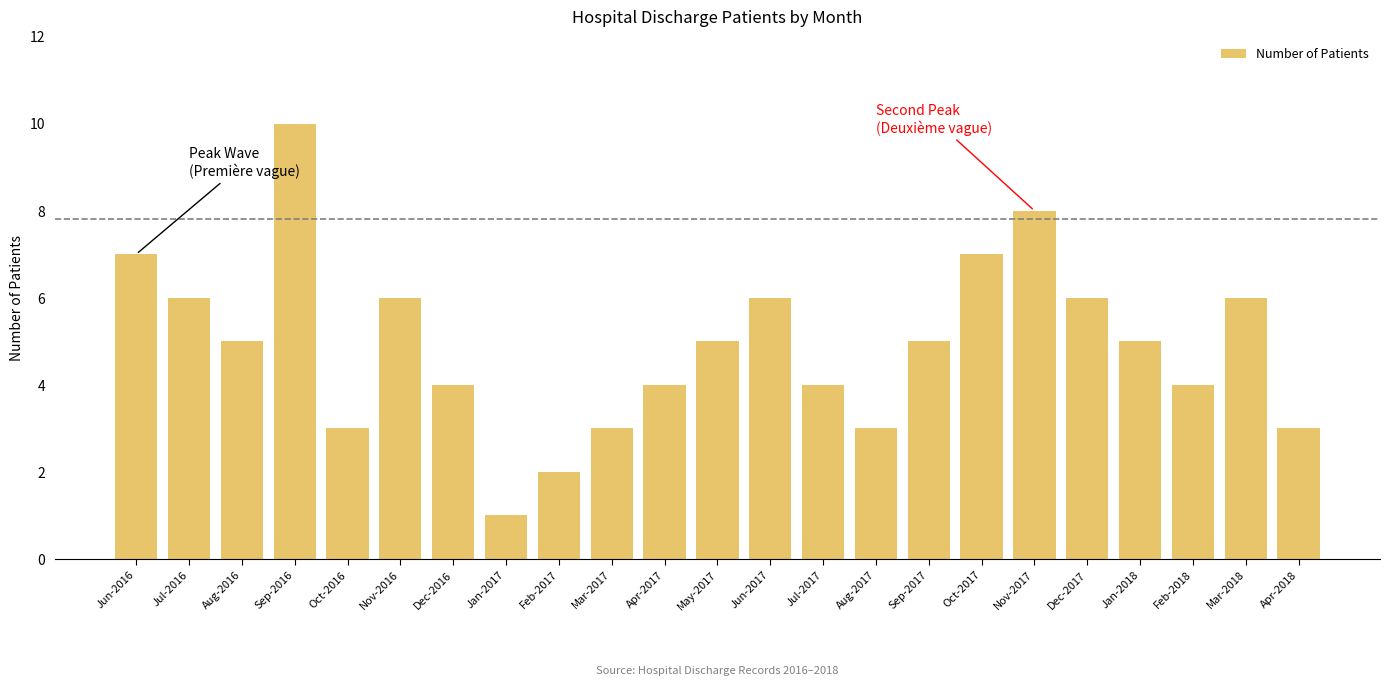

Does the chart contain any negative values?

No